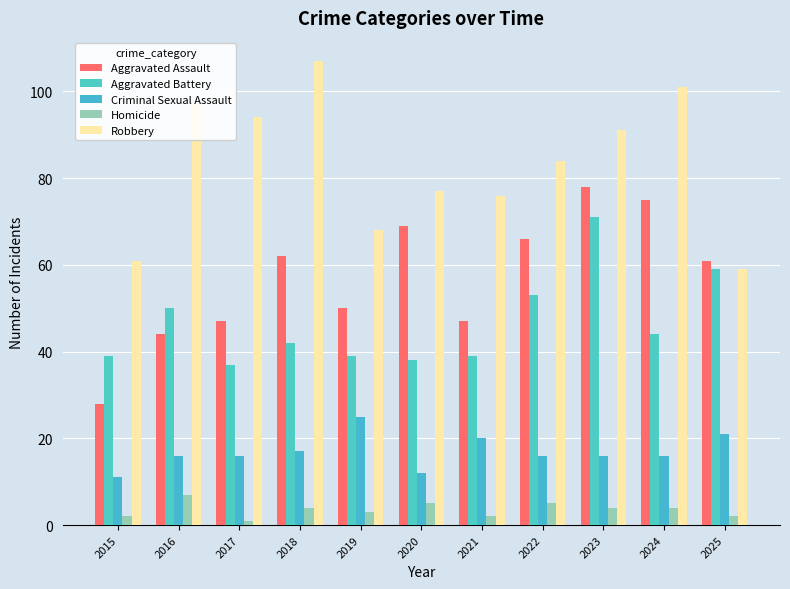

Which label corresponds to the smallest value in the chart?

2017